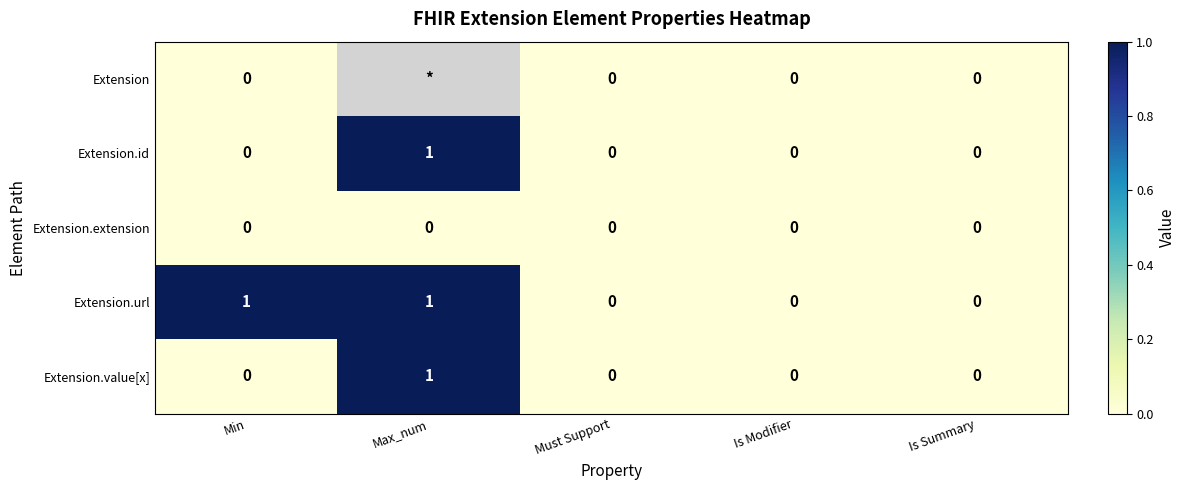

Between Min and Must Support, which series saw the biggest shift?

Extension.url